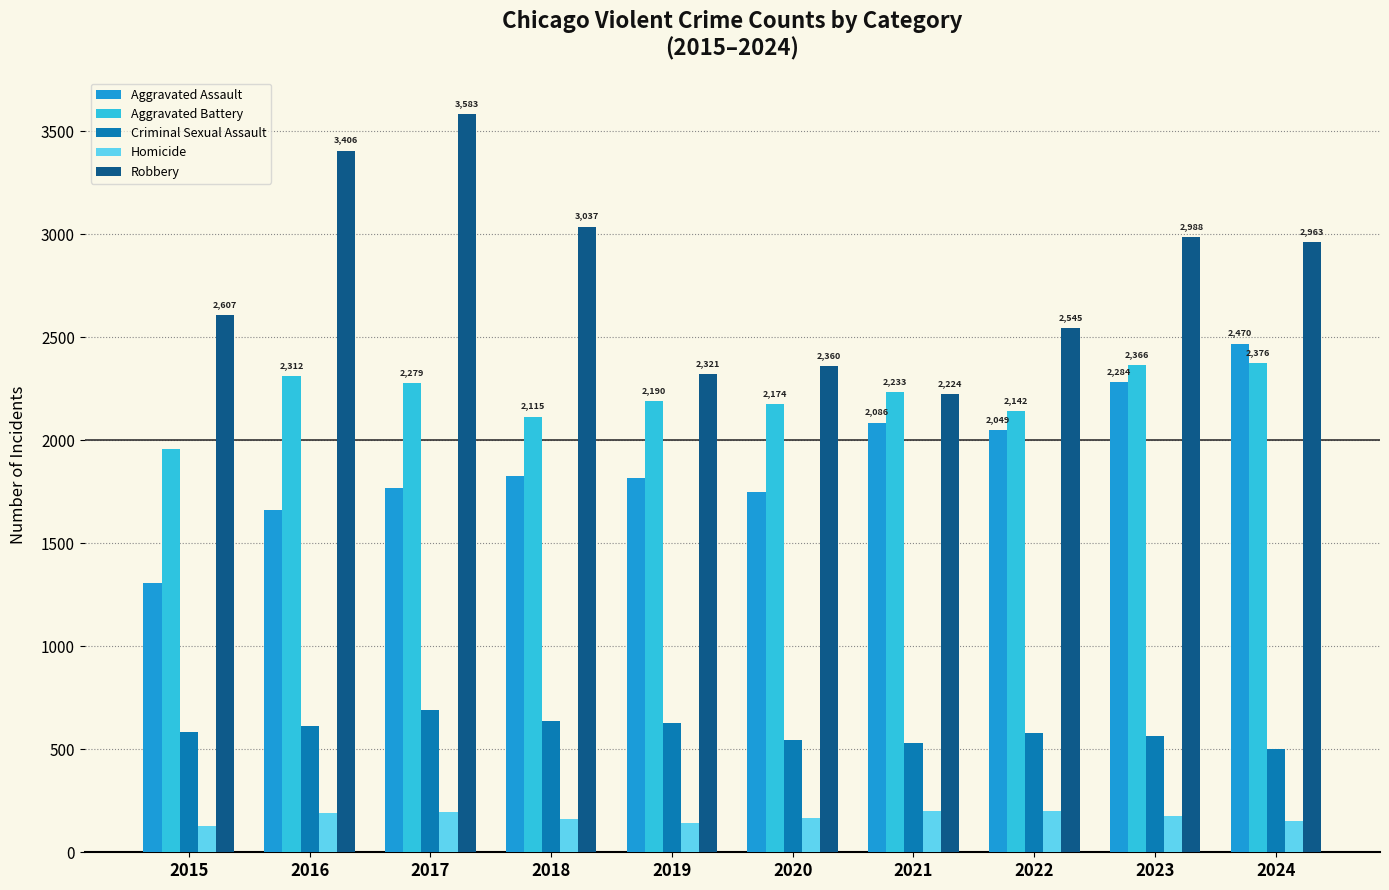

True or false: Robbery has a value of 3864 at 2024.

False